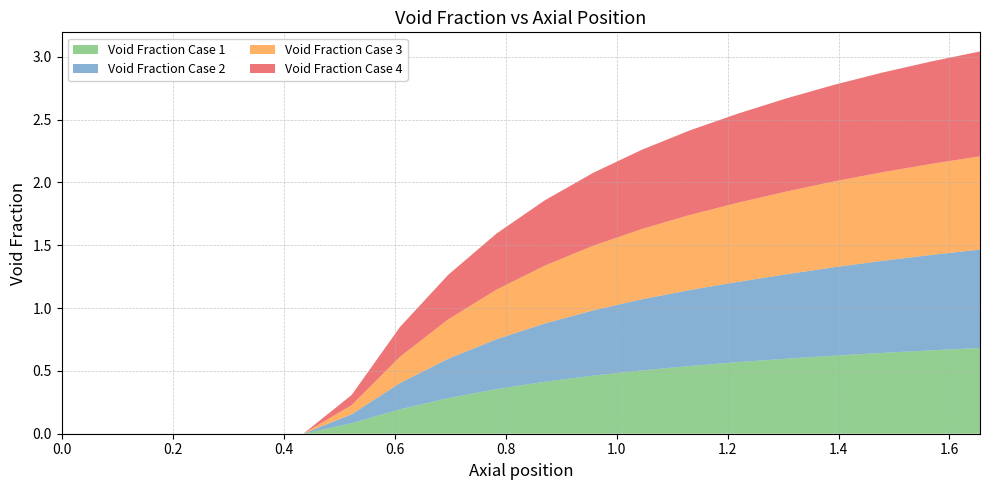

Reading left to right, what are all the values shown in this chart?

Void Fraction Case 1: 0.0	0.0	0.0	0.0	0.0	0.0	0.1	0.2	0.3	0.4	0.4	0.5	0.5	0.5	0.6	0.6	0.6	0.6	0.7	0.7
Void Fraction Case 2: 0.0	0.0	0.0	0.0	0.0	0.0	0.1	0.2	0.3	0.4	0.5	0.5	0.6	0.6	0.6	0.7	0.7	0.7	0.8	0.8
Void Fraction Case 3: 0.0	0.0	0.0	0.0	0.0	0.0	0.1	0.2	0.3	0.4	0.5	0.5	0.6	0.6	0.6	0.7	0.7	0.7	0.7	0.7
Void Fraction Case 4: 0.0	0.0	0.0	0.0	0.0	0.0	0.1	0.2	0.4	0.4	0.5	0.6	0.6	0.7	0.7	0.7	0.8	0.8	0.8	0.8